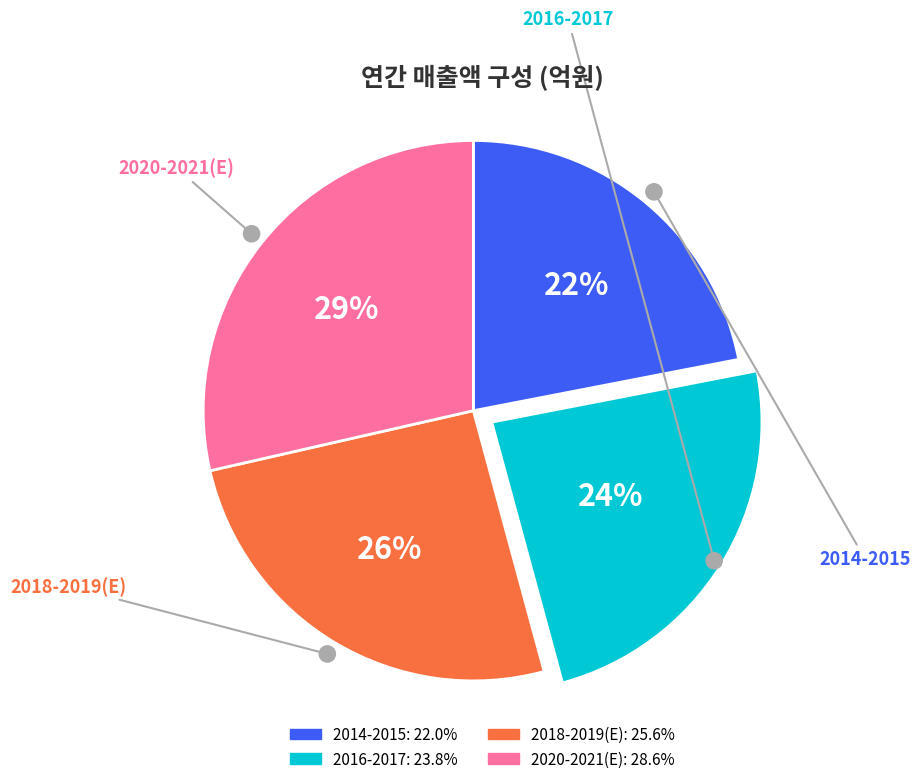

To the nearest percent, what is the average slice percentage?

25%